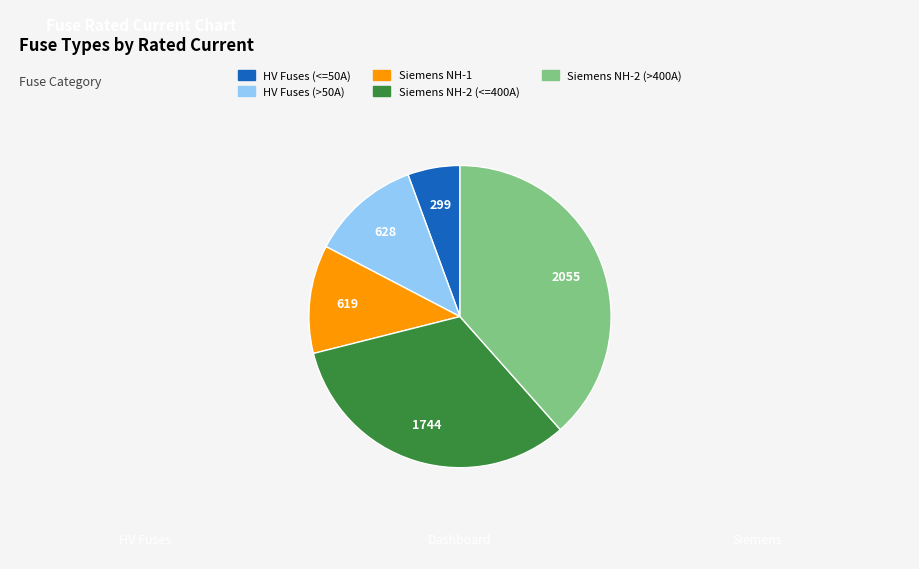

Is there any slice that represents more than half of the pie?

No